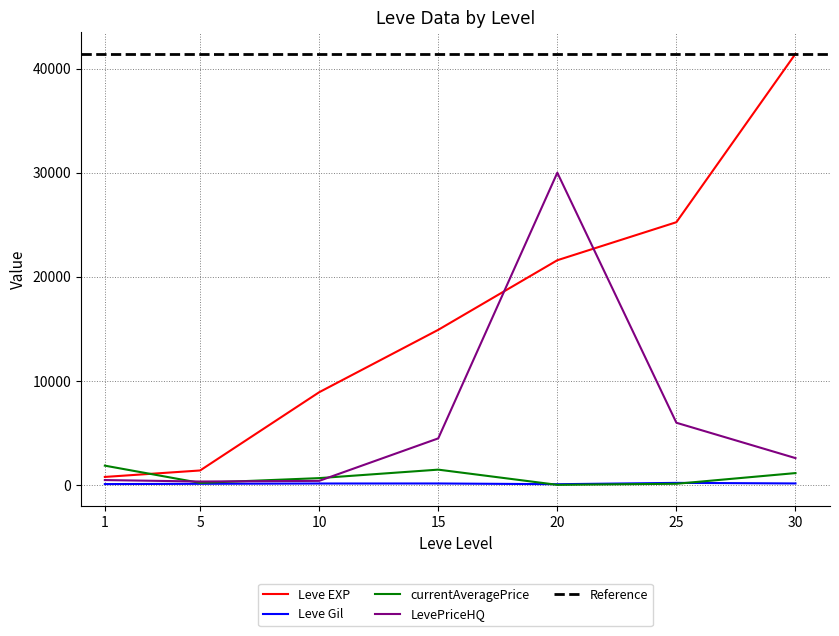

True or false: Leve Gil has a value of 113.0 at 1.

True